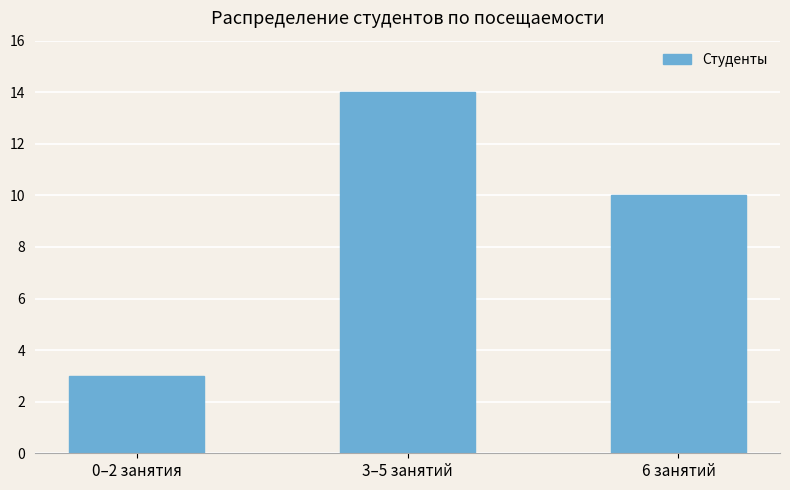

Reading left to right, what are all the values shown in this chart?

0–2 занятия=3	3–5 занятий=14	6 занятий=10